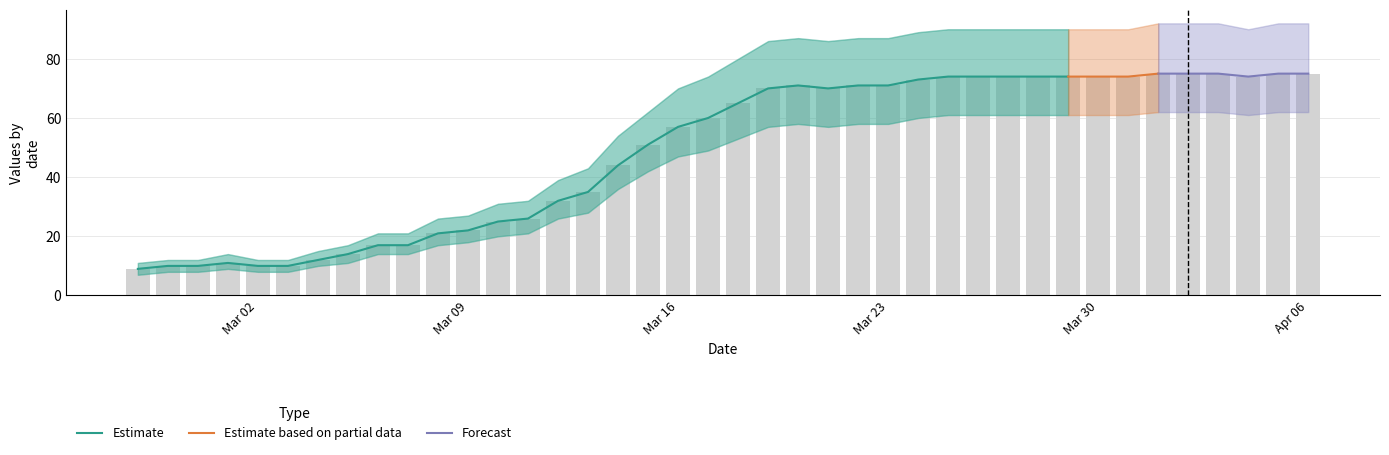

Reading right to left, list all the values displayed in this chart.

Estimate: 75	75	74	75	75	75	74	74	74	74	74	74	74	73	71	71	70	71	70	65	60	57	51	44	35	32	26	25	22	21	17	17	14	12	10	10	11	10	10	9
Estimate low: 62	62	61	62	62	62	61	61	61	61	61	61	61	60	58	58	57	58	57	53	49	47	42	36	28	26	21	20	18	17	14	14	11	10	8	8	9	8	8	7
Estimate high: 92	92	90	92	92	92	90	90	90	90	90	90	90	89	87	87	86	87	86	80	74	70	62	54	43	39	32	31	27	26	21	21	17	15	12	12	14	12	12	11